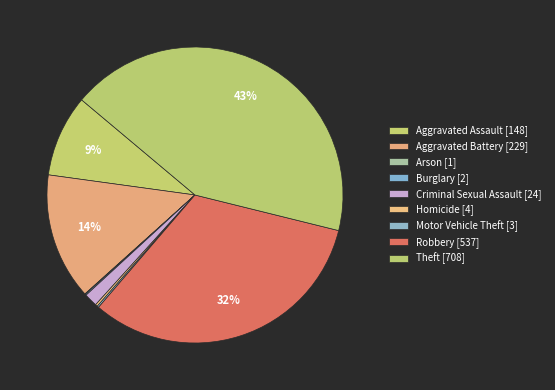

Between Theft and Criminal Sexual Assault, which is larger?

Theft